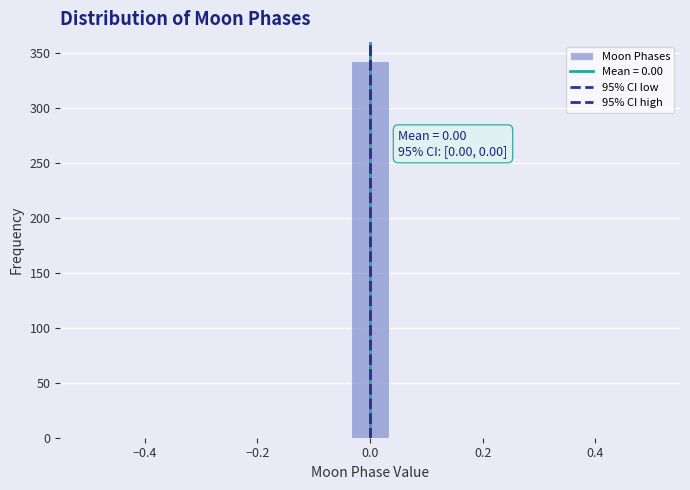

Read against the x-axis, roughly where is the centre of the tallest bar?

0.00